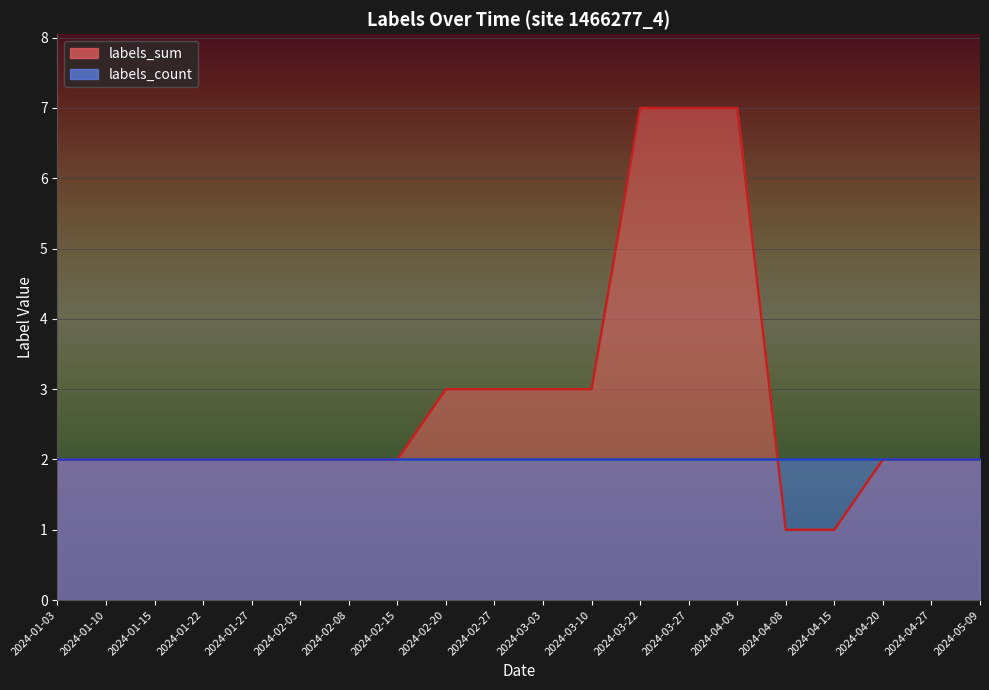

Approximately how many times larger is the value at 2024-04-03 compared to 2024-04-20?

3.5